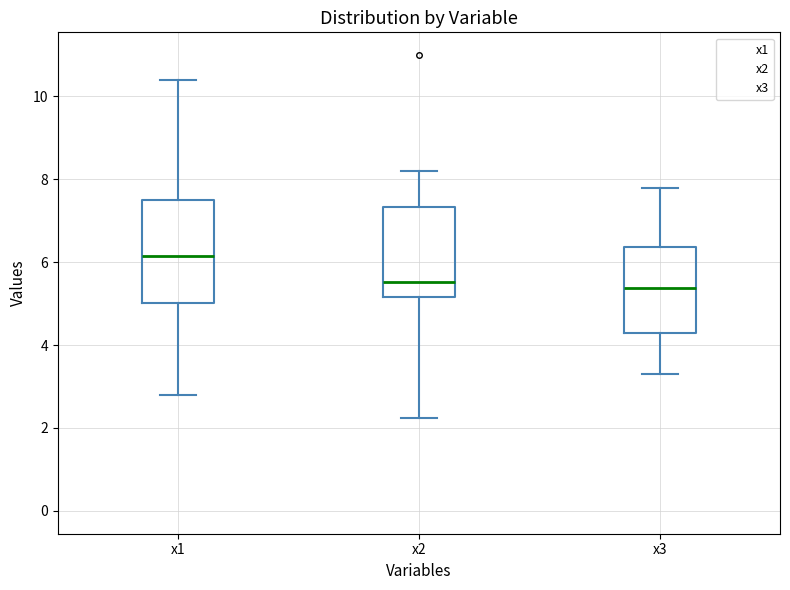

Reading left to right, transcribe this box plot: for each box, give where its median line is, the range the box spans, and where its two whiskers end, as read against the y-axis. The values are not printed on the chart, so give them approximately, as read against the axis.

x1: median 6.2, box 5.0 to 7.6, whiskers 2.8 to 10.4
x2: median 5.6, box 5.2 to 7.4, whiskers 2.2 to 8.2
x3: median 5.4, box 4.4 to 6.4, whiskers 3.4 to 7.8